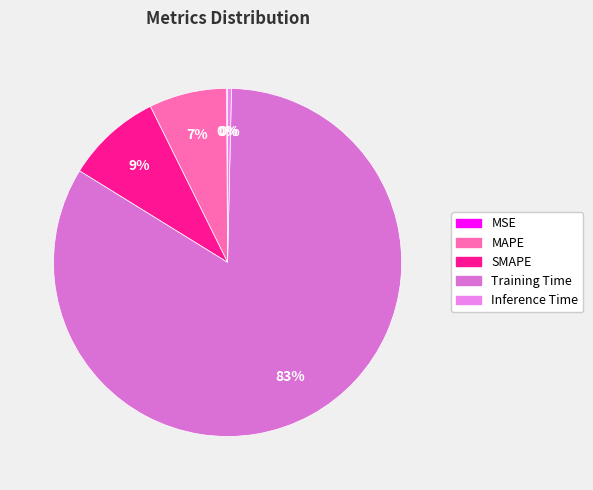

To the nearest percent, what is the combined percentage of MSE and Training Time?

84%